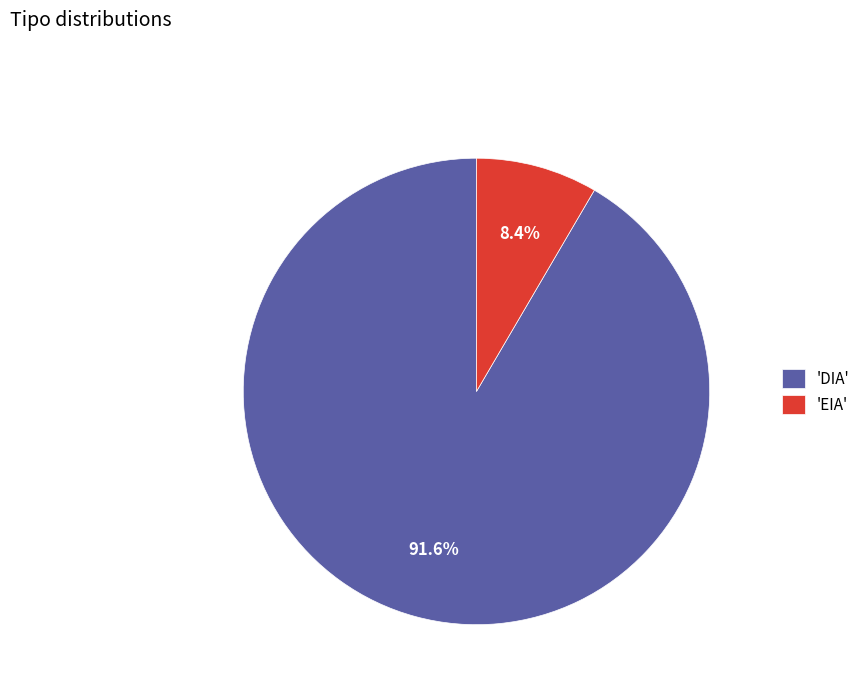

Rank the categories by value from highest to lowest.

'DIA', 'EIA'